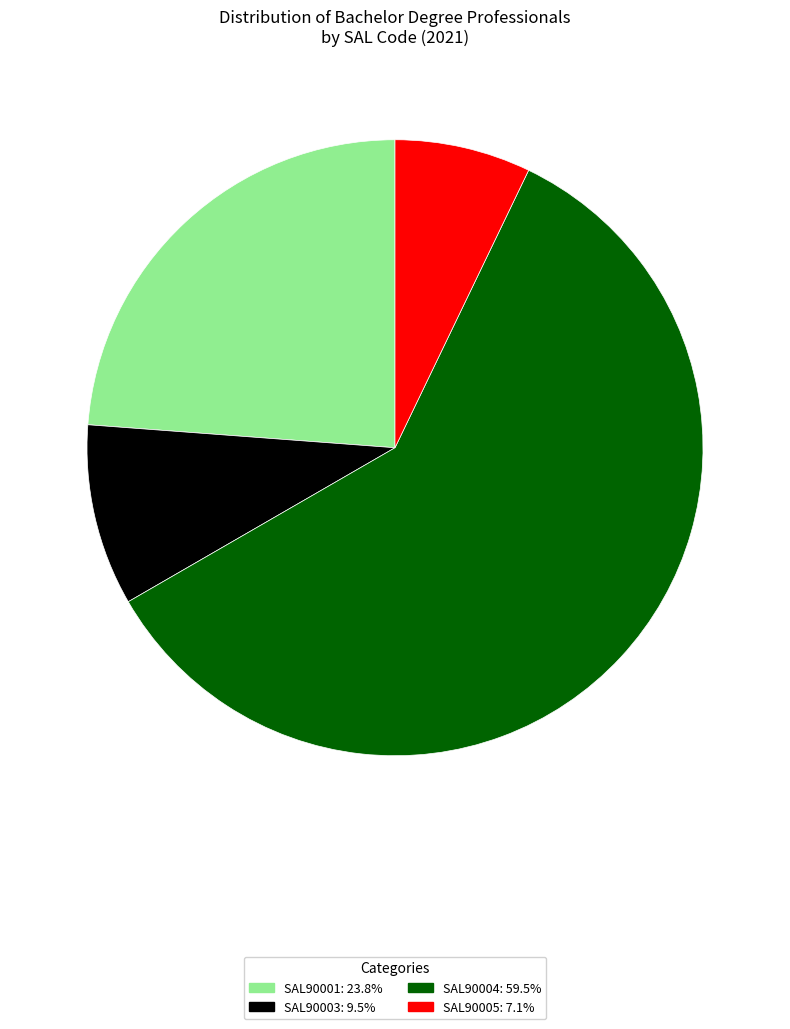

Is there any slice that represents more than half of the pie?

Yes